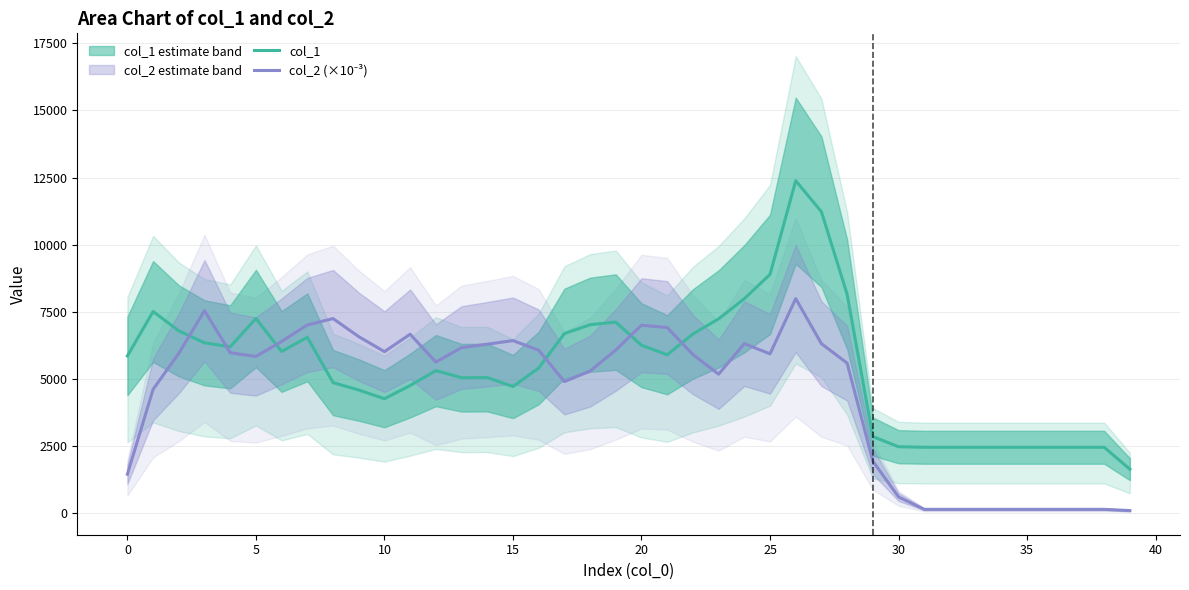

Read the col_1 value at 22.

6670.0